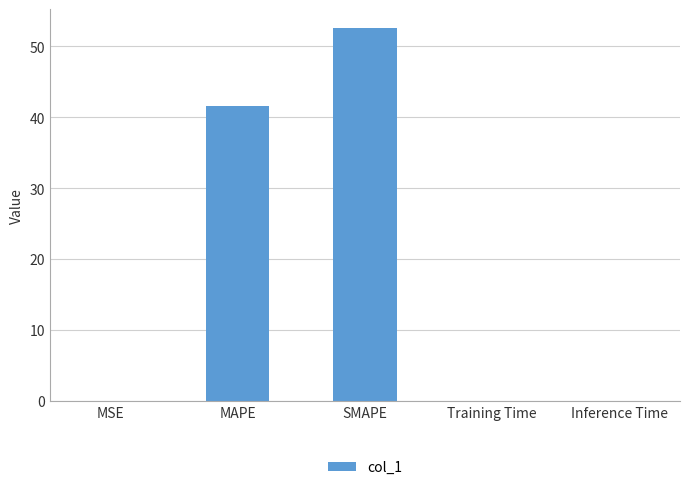

Are the bars horizontal?

No